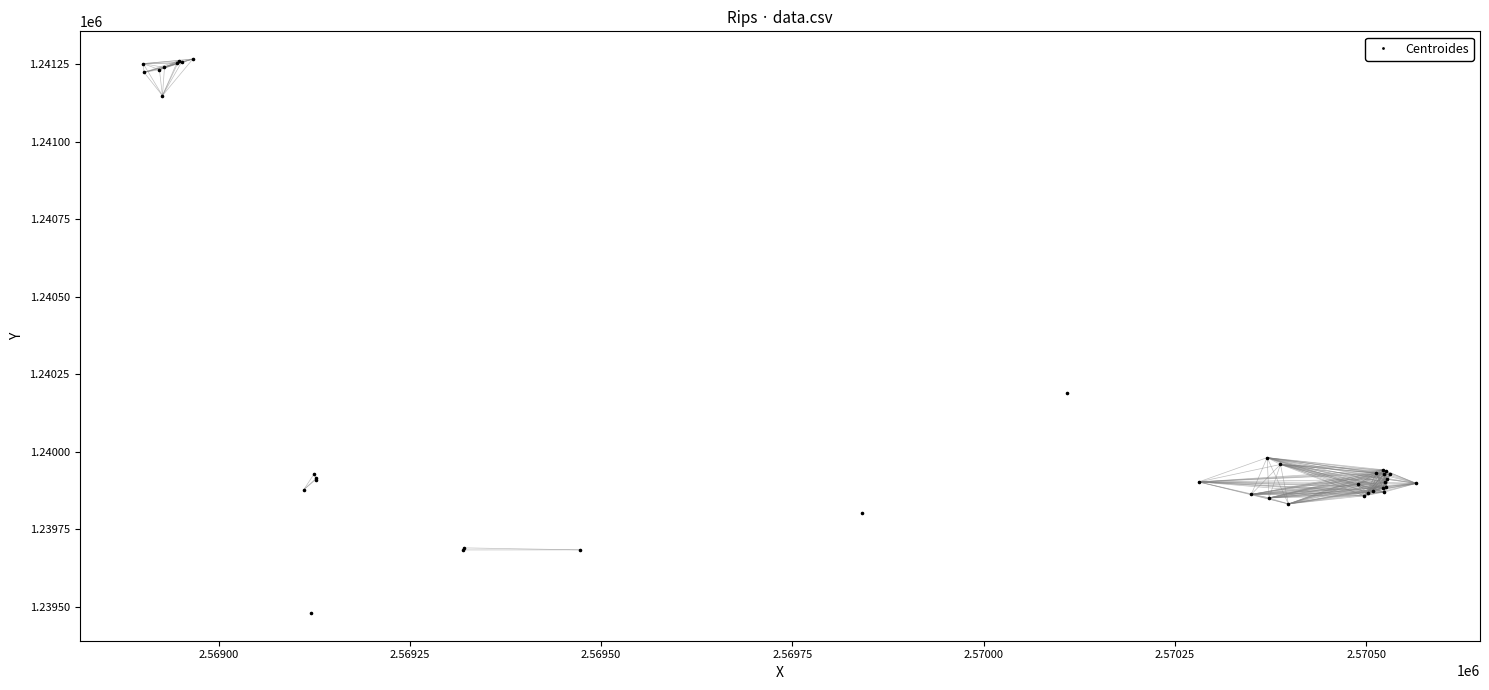

What Y value in the scatter plot is closest to 1240373?

1240189.6